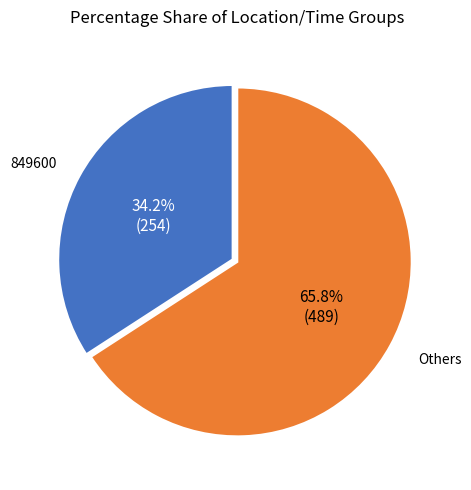

Does any single category account for the majority?

Yes